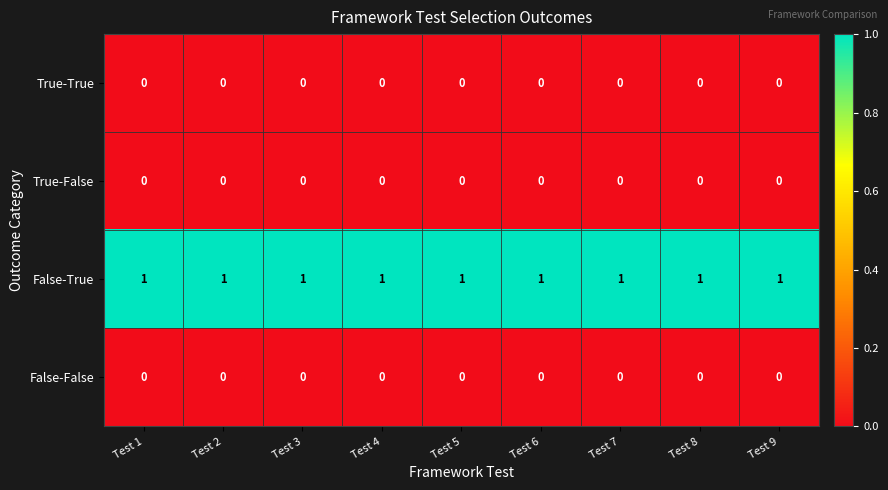

Count the number of categories in the chart.

9